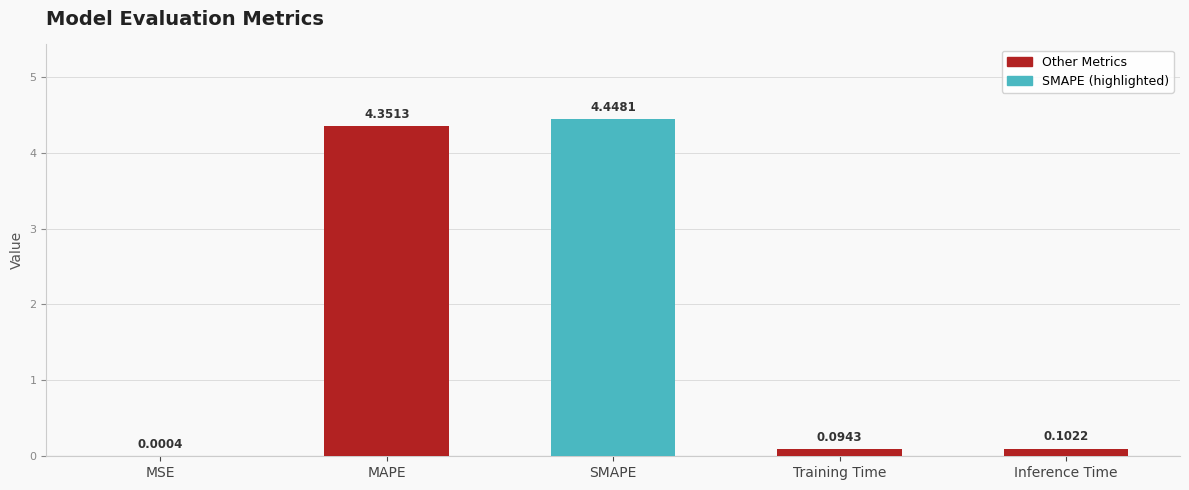

The value at MAPE is 6.8. True or false?

False